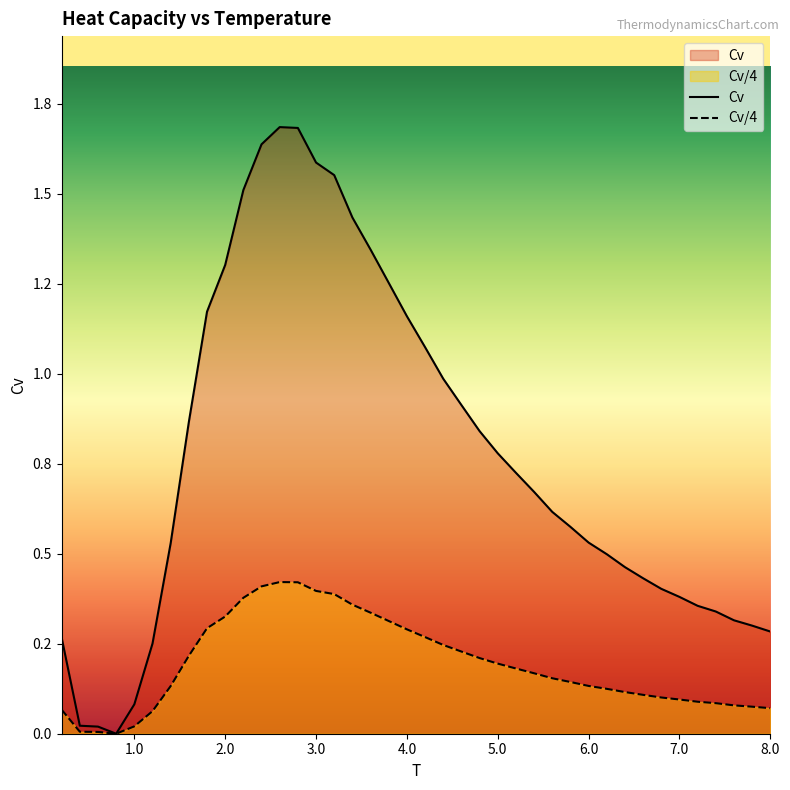

What is the label of the 16th point from the left?

3.2